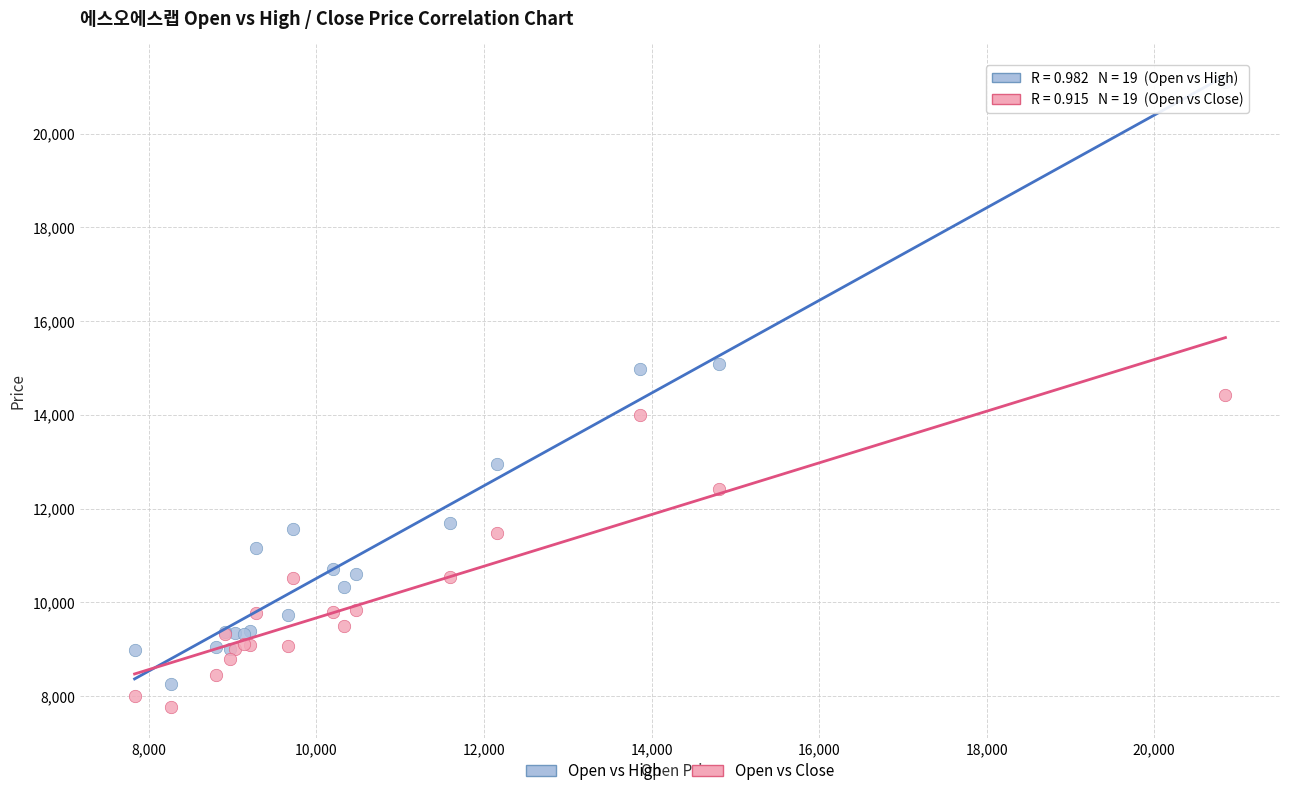

Which series reaches the maximum Y coordinate?

Open vs High